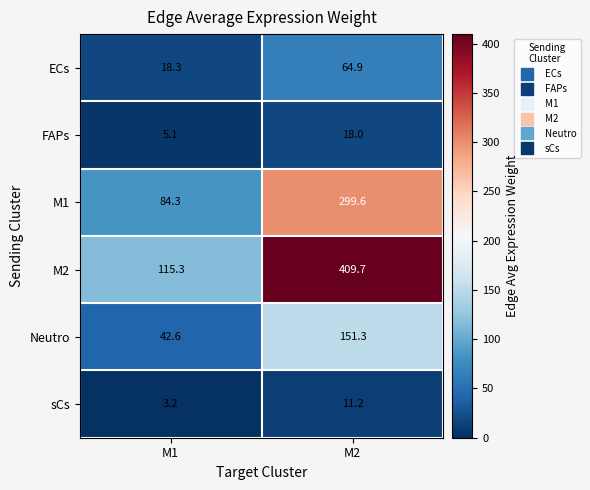

Which label corresponds to the smallest value in the chart?

M1